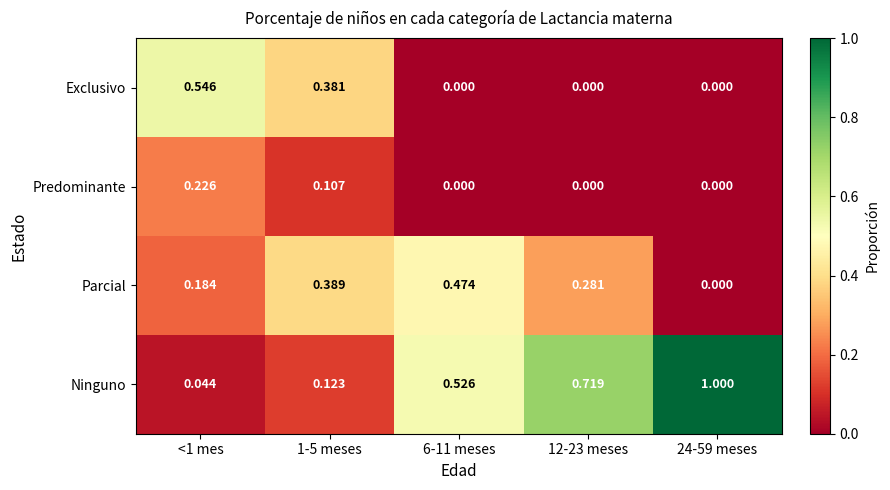

Rank the series by their average value, from lowest to highest.

Predominante, Exclusivo, Parcial, Ninguno